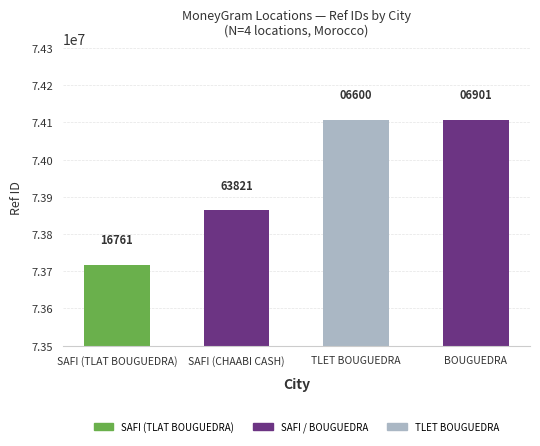

Reading left to right, extract all data points from this chart.

SAFI (TLAT BOUGUEDRA)=73716761	SAFI (CHAABI CASH)=73863821	TLET BOUGUEDRA=74106600	BOUGUEDRA=74106901